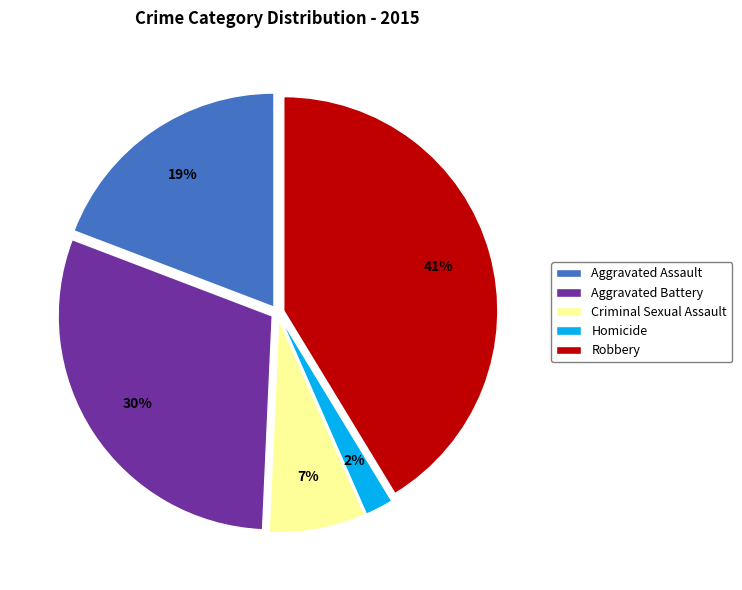

Rank the categories by value from lowest to highest.

Homicide, Criminal Sexual Assault, Aggravated Assault, Aggravated Battery, Robbery